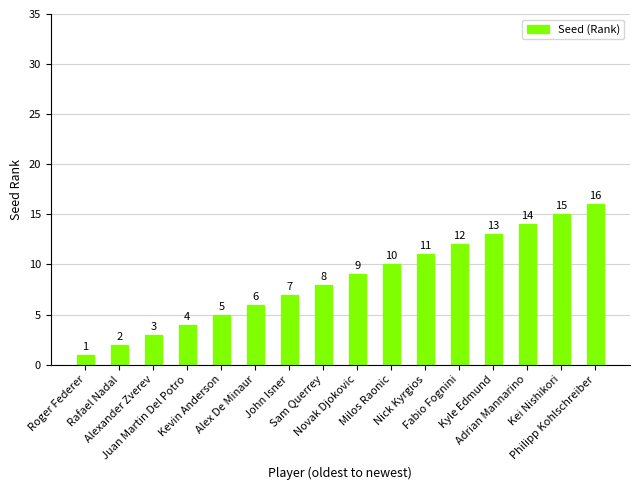

How many categories are shown in the chart?

16